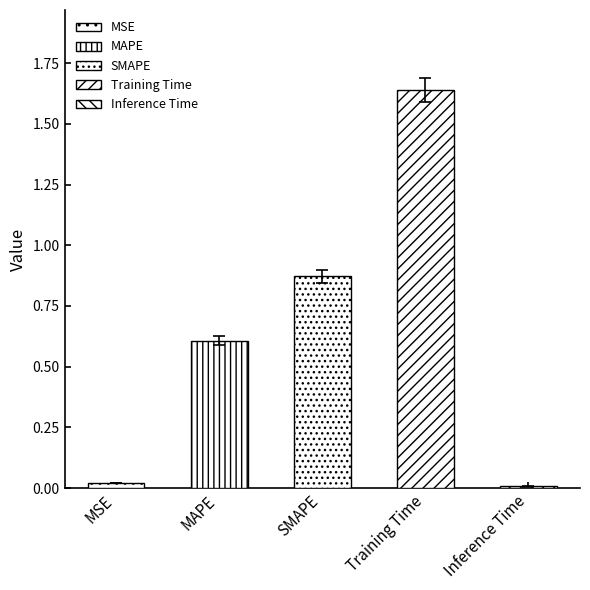

List the labels in order of value, largest first.

Training Time, SMAPE, MAPE, MSE, Inference Time